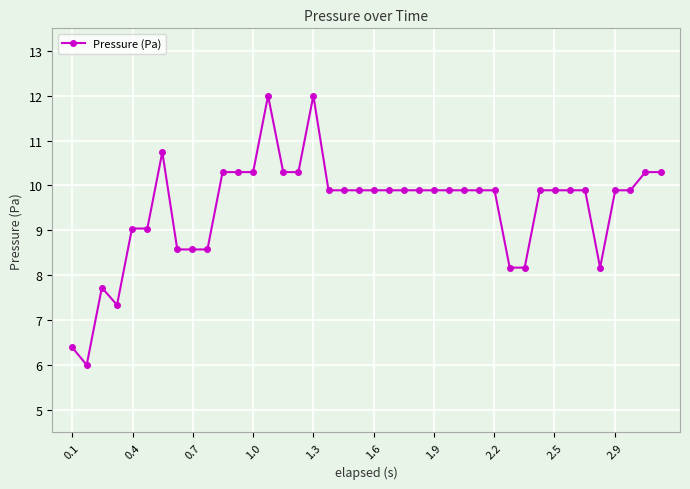

What is the sum of all values?

380.7